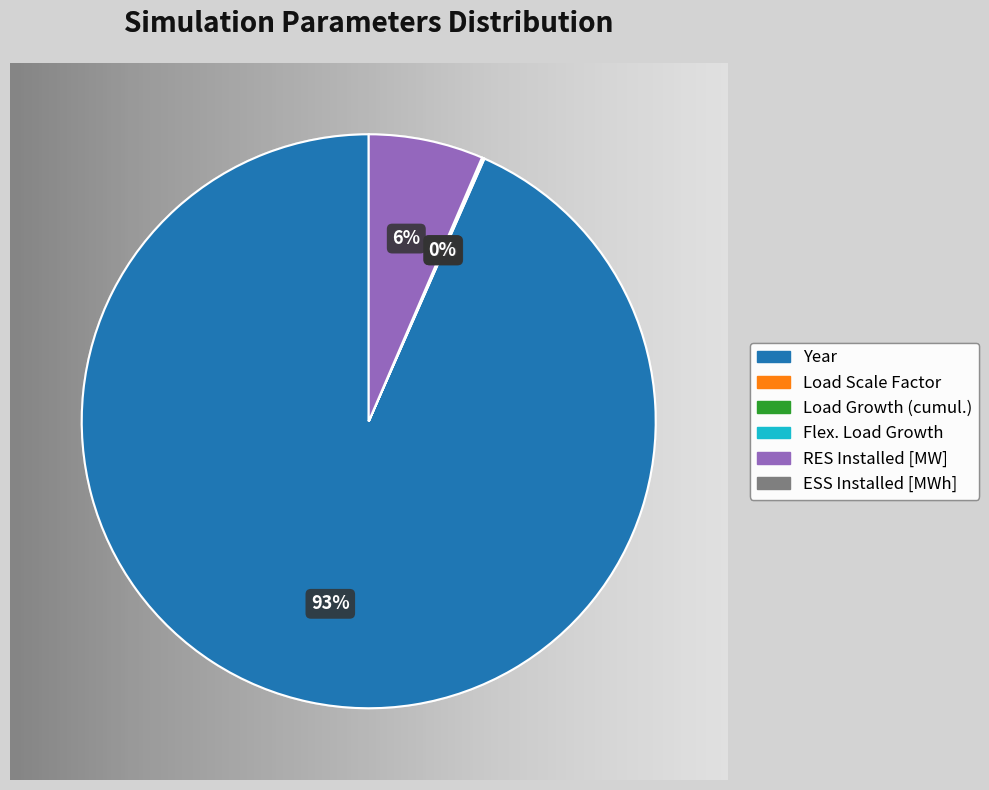

To the nearest percent, what is the average slice percentage?

20%